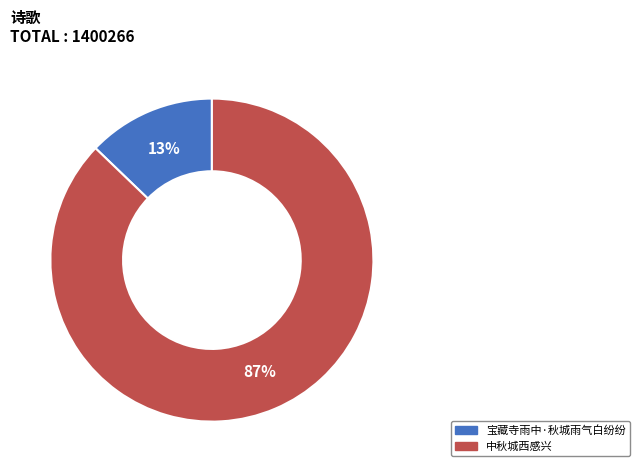

Rank the categories by value from lowest to highest.

宝藏寺雨中·秋城雨气白纷纷, 中秋城西感兴